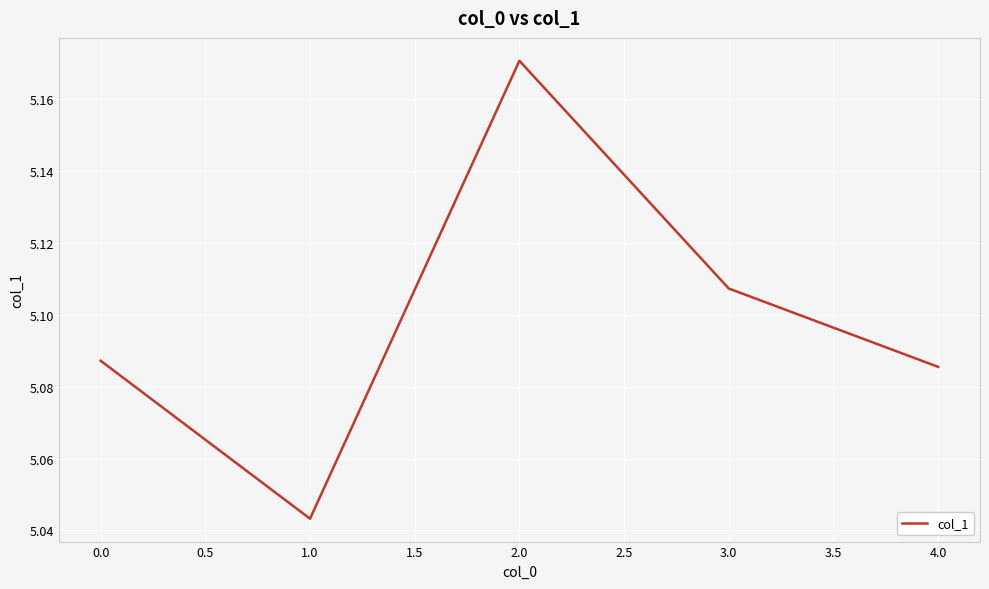

How many values are between 5 and 6?

5